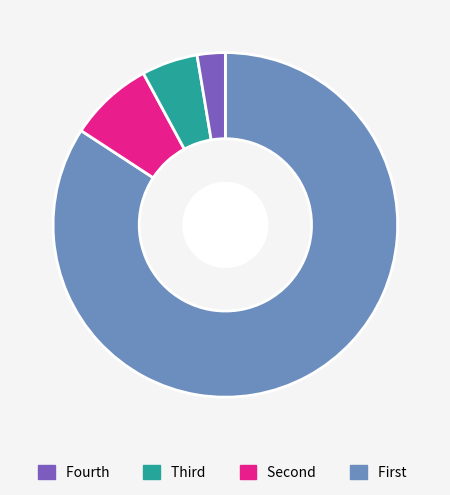

Is there a majority slice in this chart?

Yes